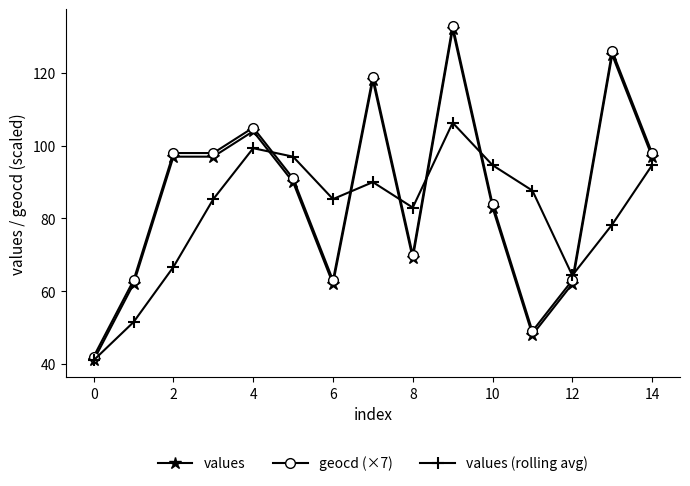

What is the minimum value for values (rolling avg)?

41.0